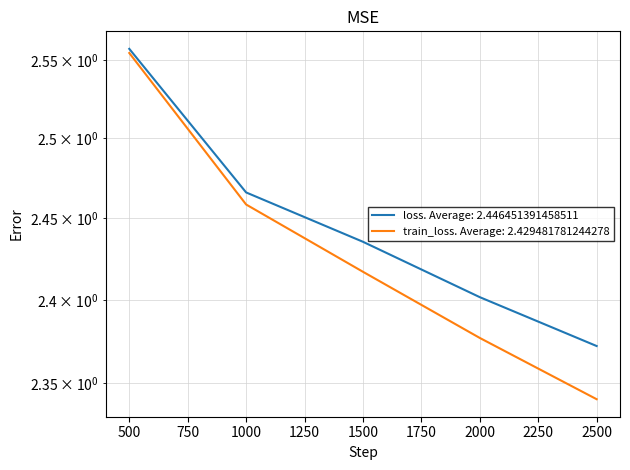

True or false: loss has a value of 2.4 at 2500.

True